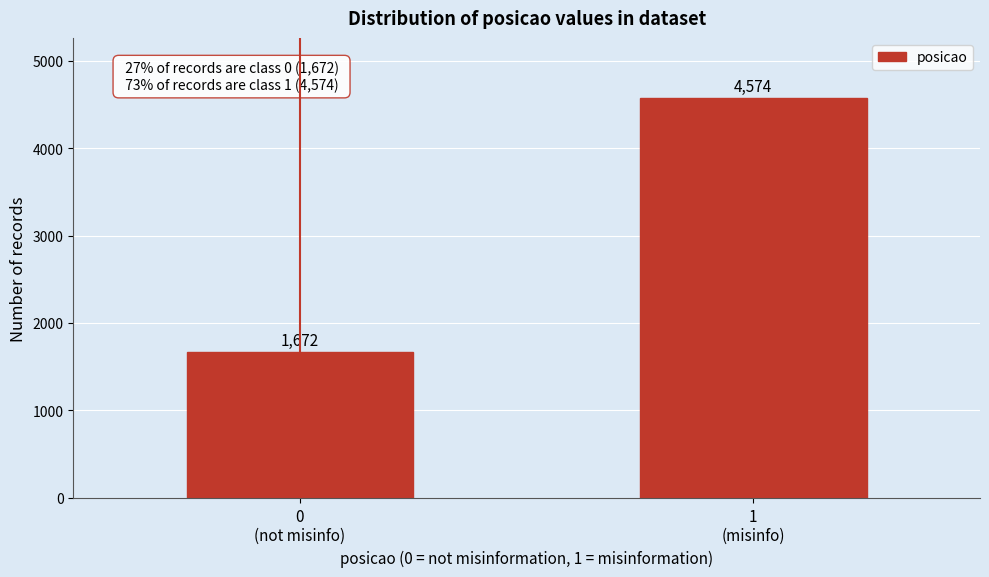

Reading right to left, what are all the values shown in this chart?

4574	1672